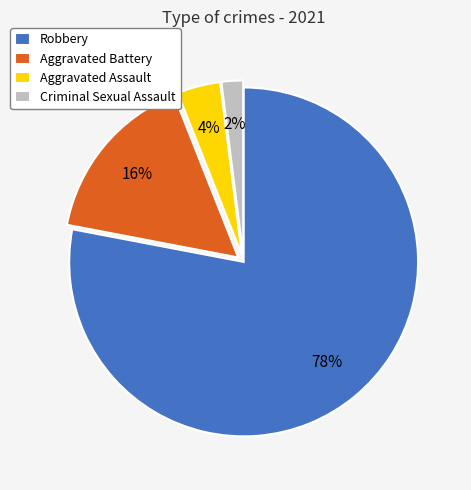

True or false: Aggravated Assault accounts for 4% of the total.

True